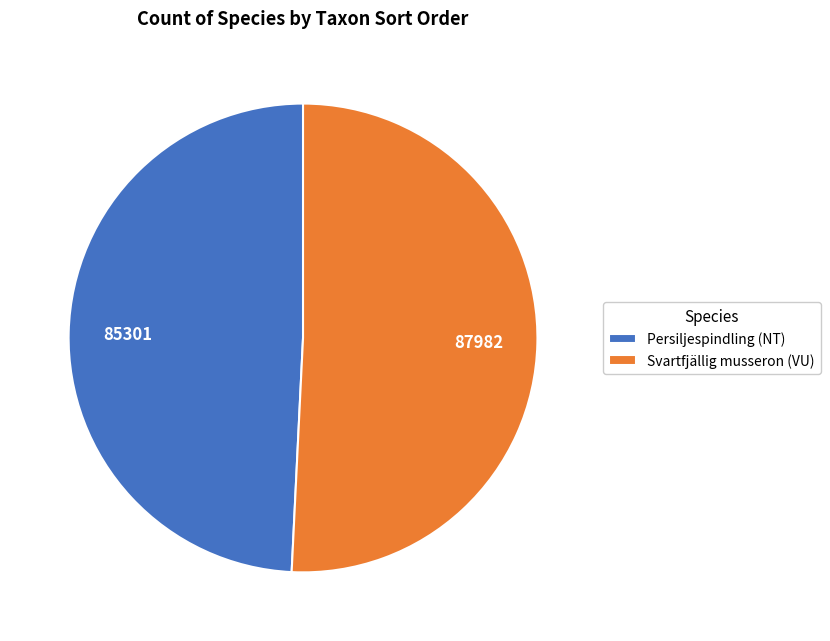

How many slices are in this pie chart?

2